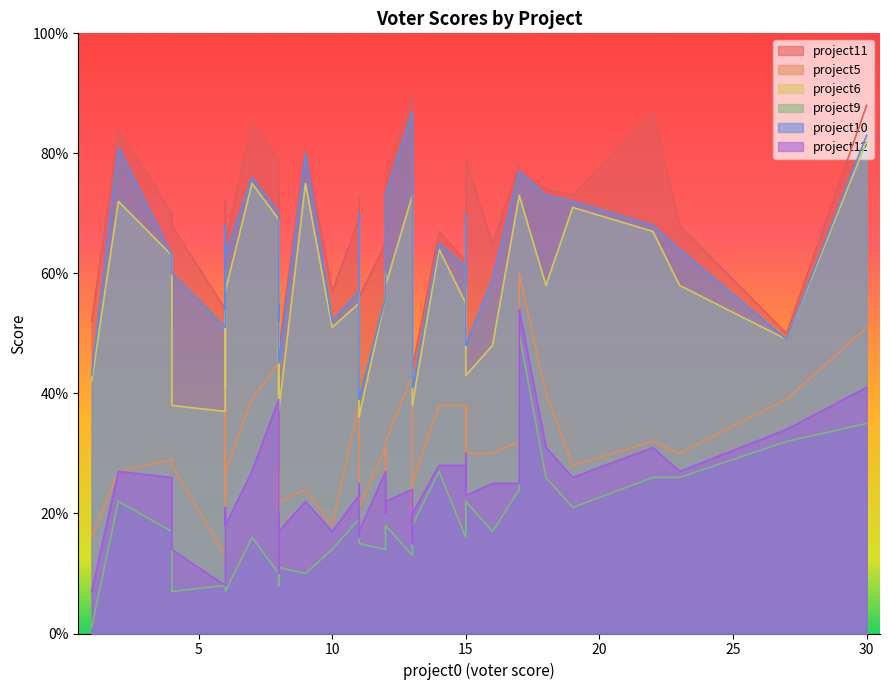

What is the value of the project5 point at the 9th from the left?

45